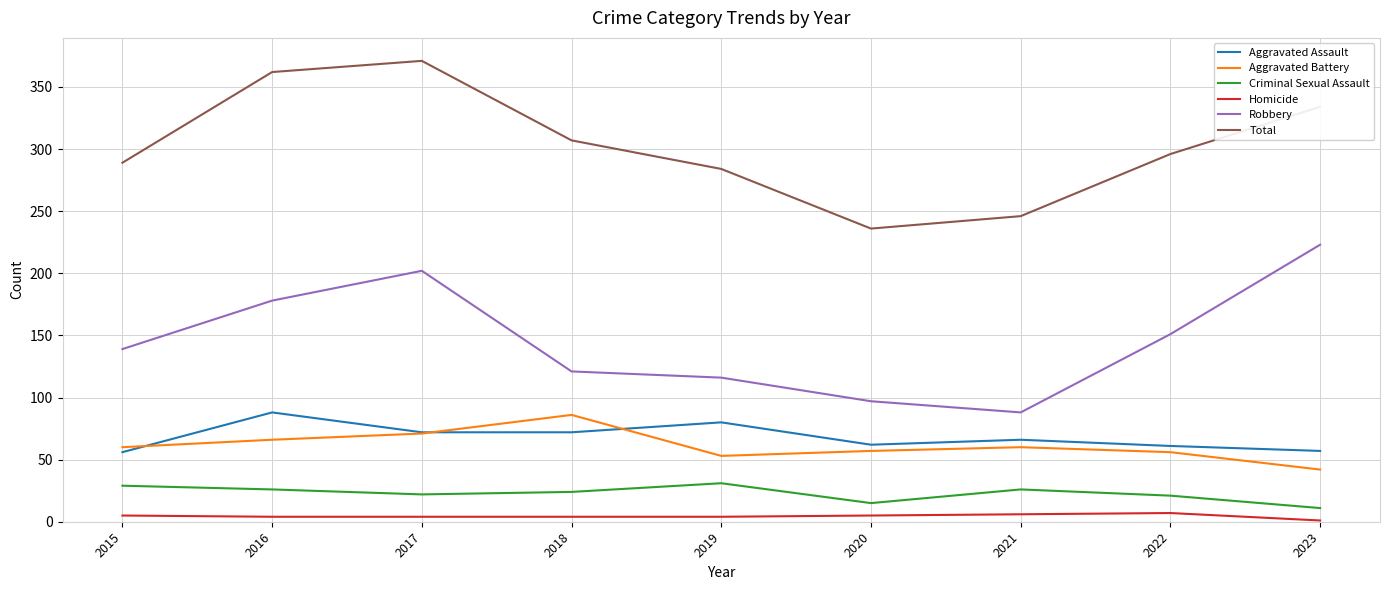

What is the maximum value shown in the chart?

371